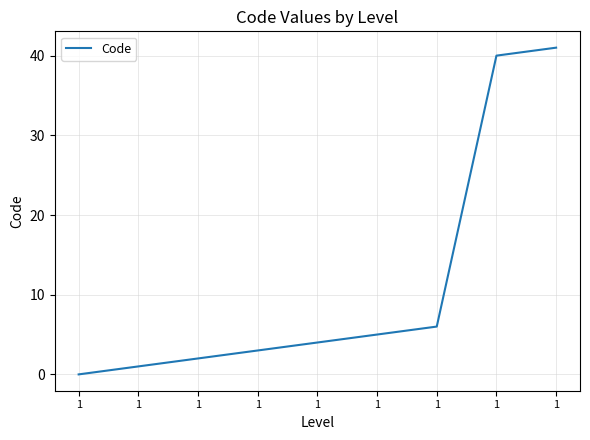

True or false: there are more than 1 points higher than both neighbors.

False